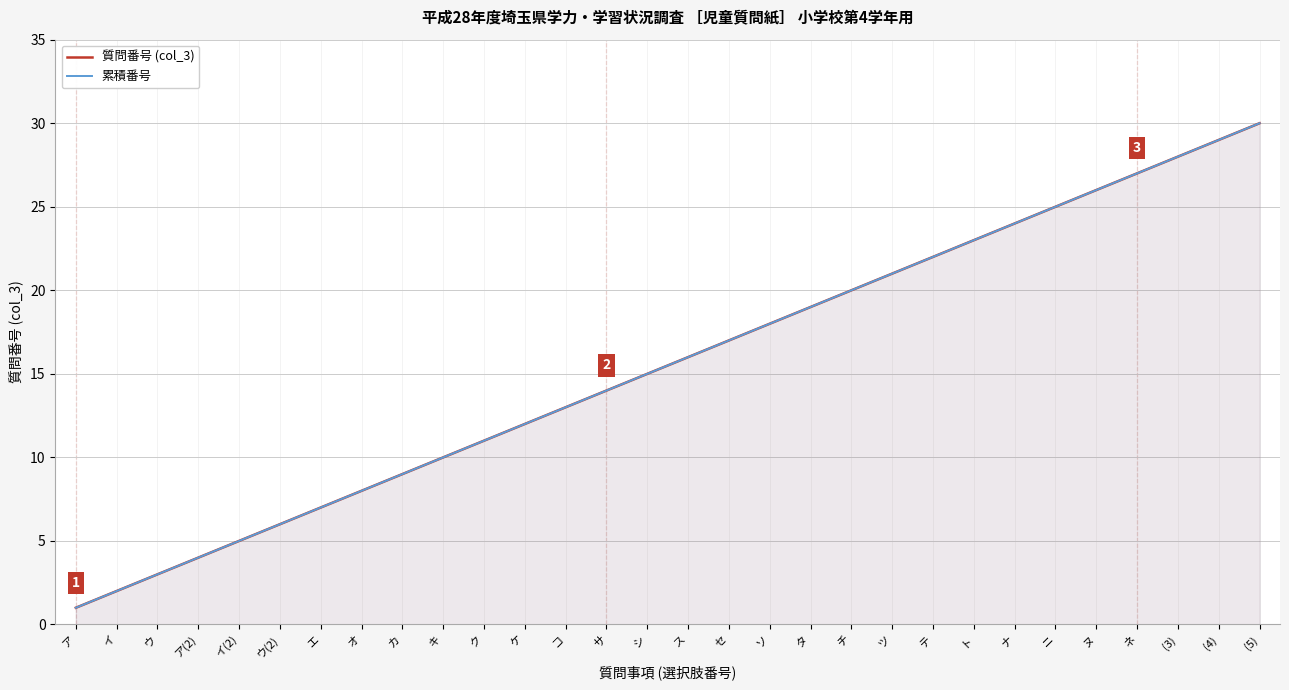

Where does the 質問番号 (col_3) series first go above 16?

セ